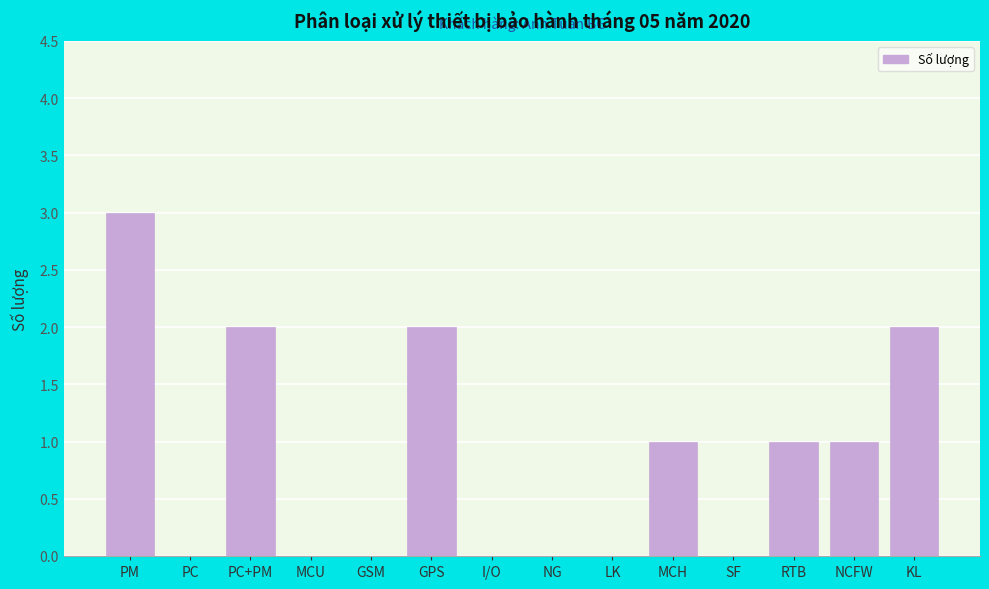

Reading right to left, transcribe all the data shown in this chart.

KL=2	NCFW=1	RTB=1	SF=0	MCH=1	LK=0	NG=0	I/O=0	GPS=2	GSM=0	MCU=0	PC+PM=2	PC=0	PM=3